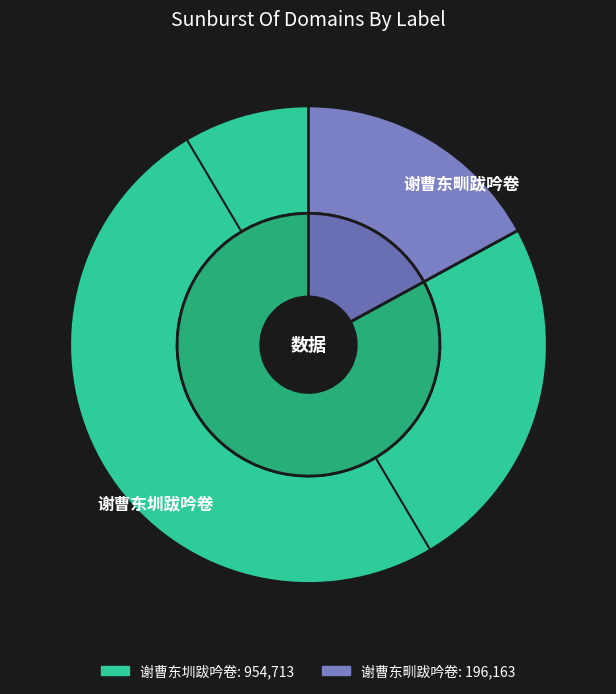

Which has a higher value, 谢曹东甽跋吟卷 or 谢曹东圳跋吟卷?

谢曹东圳跋吟卷